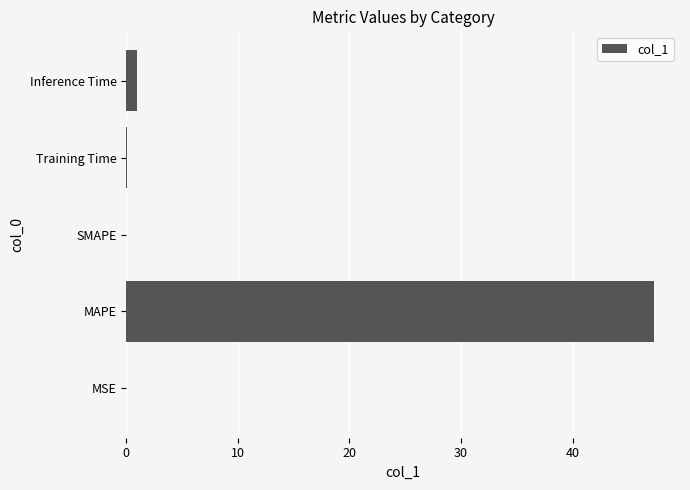

What is the sum of all values?

48.4